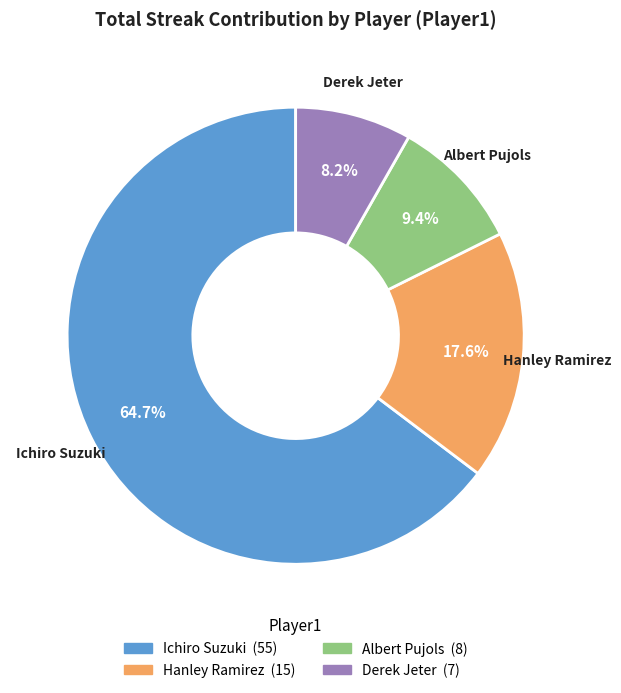

Which slice represents more than half of the pie?

Ichiro Suzuki